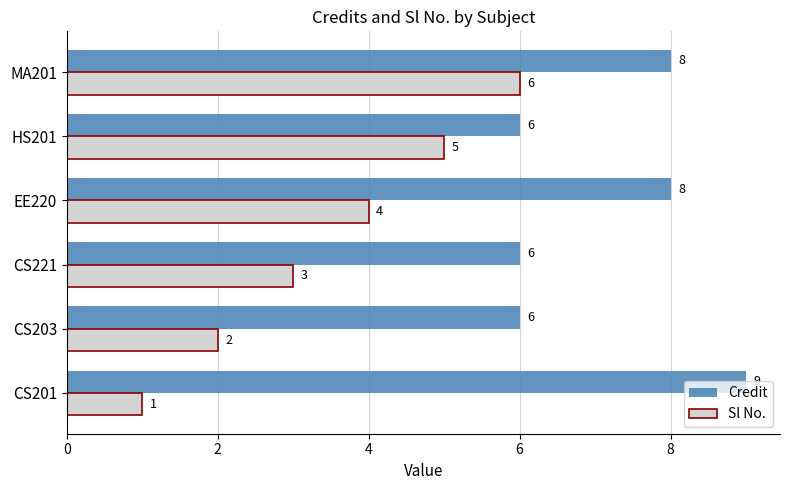

What is the approximate value of Sl No. at MA201?

6